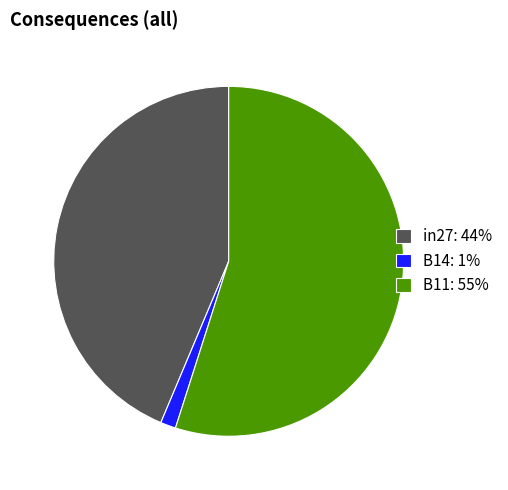

Do B14: 1% and B11: 55% together represent more than half of the pie?

Yes